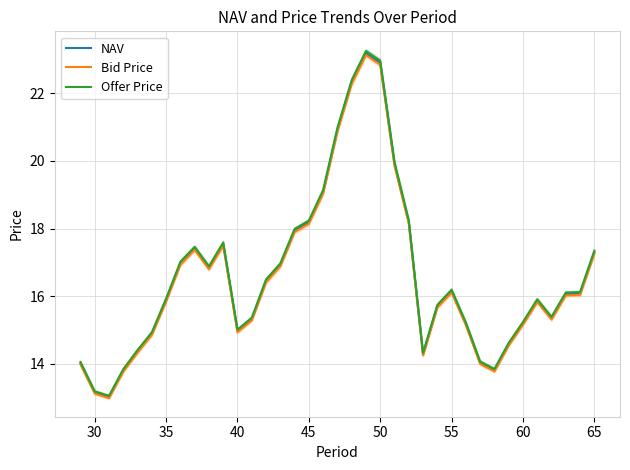

True or false: Offer Price and Bid Price cross at least once.

False